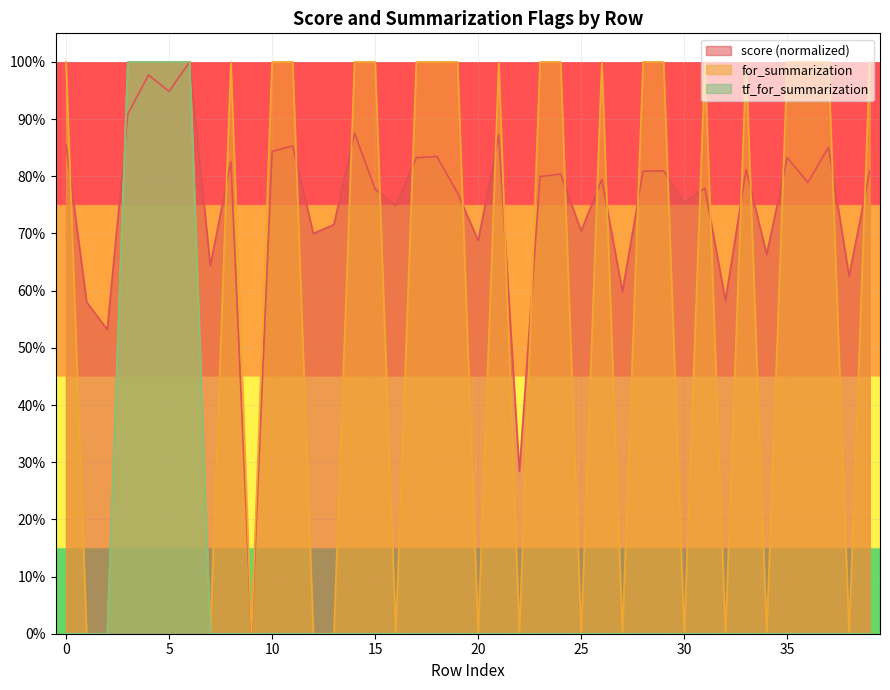

Reading left to right, list all the values displayed in this chart.

score: 0=0.9	1=0.6	2=0.5	3=0.9	4=1.0	5=0.9	6=1.0	7=0.6	8=0.8	9=0.0	10=0.8	11=0.9	12=0.7	13=0.7	14=0.9	15=0.8	16=0.7	17=0.8	18=0.8	19=0.8	20=0.7	21=0.9	22=0.3	23=0.8	24=0.8	25=0.7	26=0.8	27=0.6	28=0.8	29=0.8	30=0.8	31=0.8	32=0.6	33=0.8	34=0.7	35=0.8	36=0.8	37=0.9	38=0.6	39=0.8
for_summarization: 0=1.0	1=0.0	2=0.0	3=1.0	4=1.0	5=1.0	6=1.0	7=0.0	8=1.0	9=0.0	10=1.0	11=1.0	12=0.0	13=0.0	14=1.0	15=1.0	16=0.0	17=1.0	18=1.0	19=1.0	20=0.0	21=1.0	22=0.0	23=1.0	24=1.0	25=0.0	26=1.0	27=0.0	28=1.0	29=1.0	30=0.0	31=1.0	32=0.0	33=1.0	34=0.0	35=1.0	36=1.0	37=1.0	38=0.0	39=1.0
tf_for_summarization: 0=0.0	1=0.0	2=0.0	3=1.0	4=1.0	5=1.0	6=1.0	7=0.0	8=0.0	9=0.0	10=0.0	11=0.0	12=0.0	13=0.0	14=0.0	15=0.0	16=0.0	17=0.0	18=0.0	19=0.0	20=0.0	21=0.0	22=0.0	23=0.0	24=0.0	25=0.0	26=0.0	27=0.0	28=0.0	29=0.0	30=0.0	31=0.0	32=0.0	33=0.0	34=0.0	35=0.0	36=0.0	37=0.0	38=0.0	39=0.0